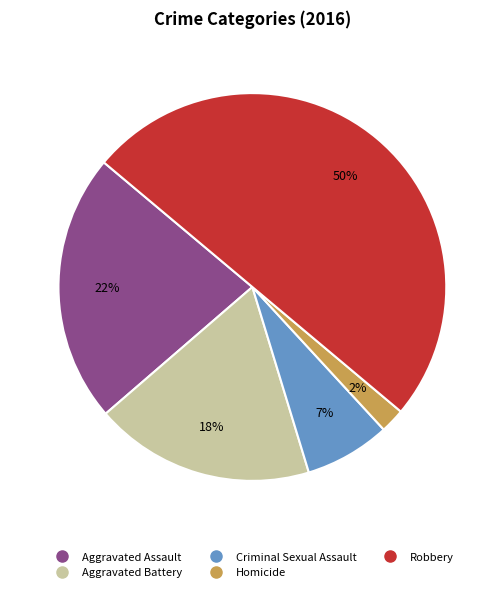

To the nearest percent, what is the combined percentage of Homicide and Aggravated Assault?

24%